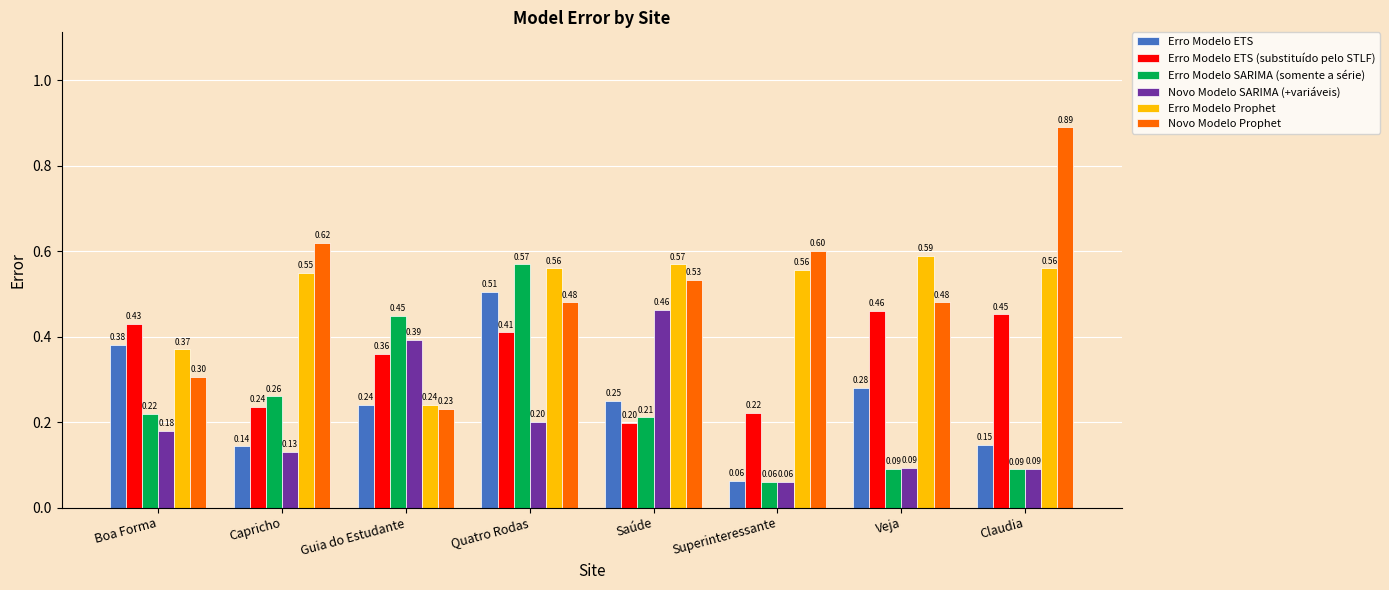

Where is Erro Modelo SARIMA (somente a série) nearest to the value 0?

Superinteressante